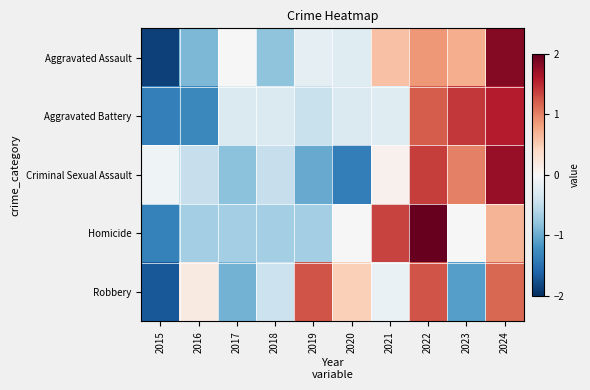

How many data points does each series have?

10